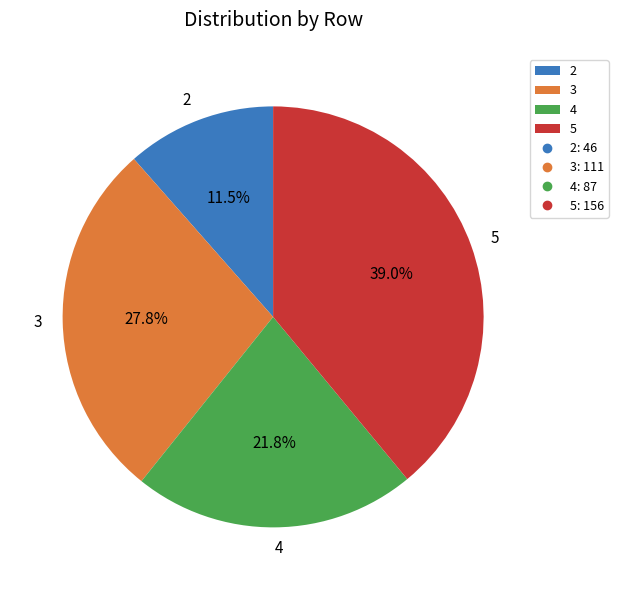

Which has a higher value, 2 or 4?

4